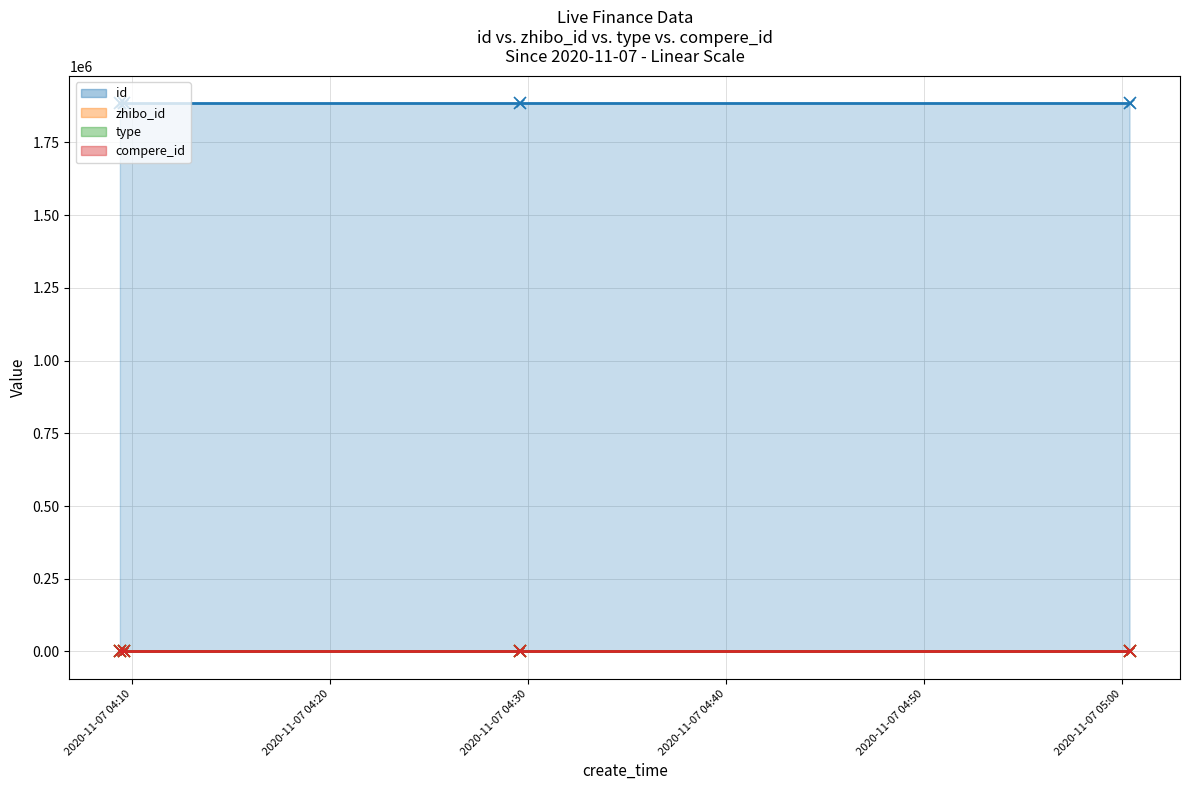

Which category has the highest value in the type series?

2020-11-07 05:00:23